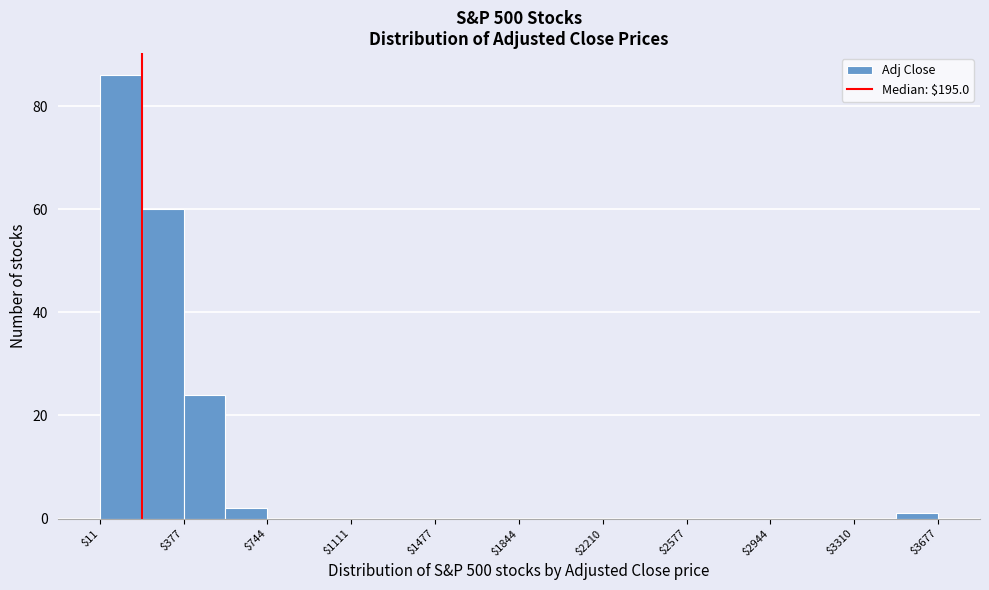

Read against the x-axis, roughly where is the centre of the tallest bar?

100